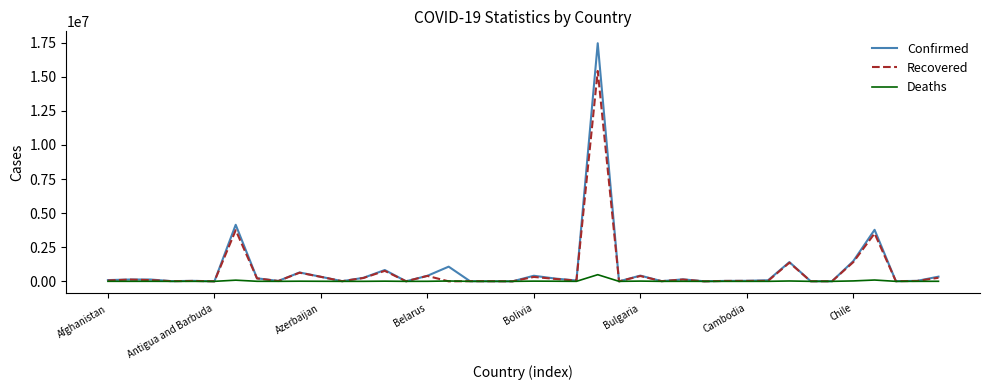

Which series has the largest range (max minus min)?

Confirmed